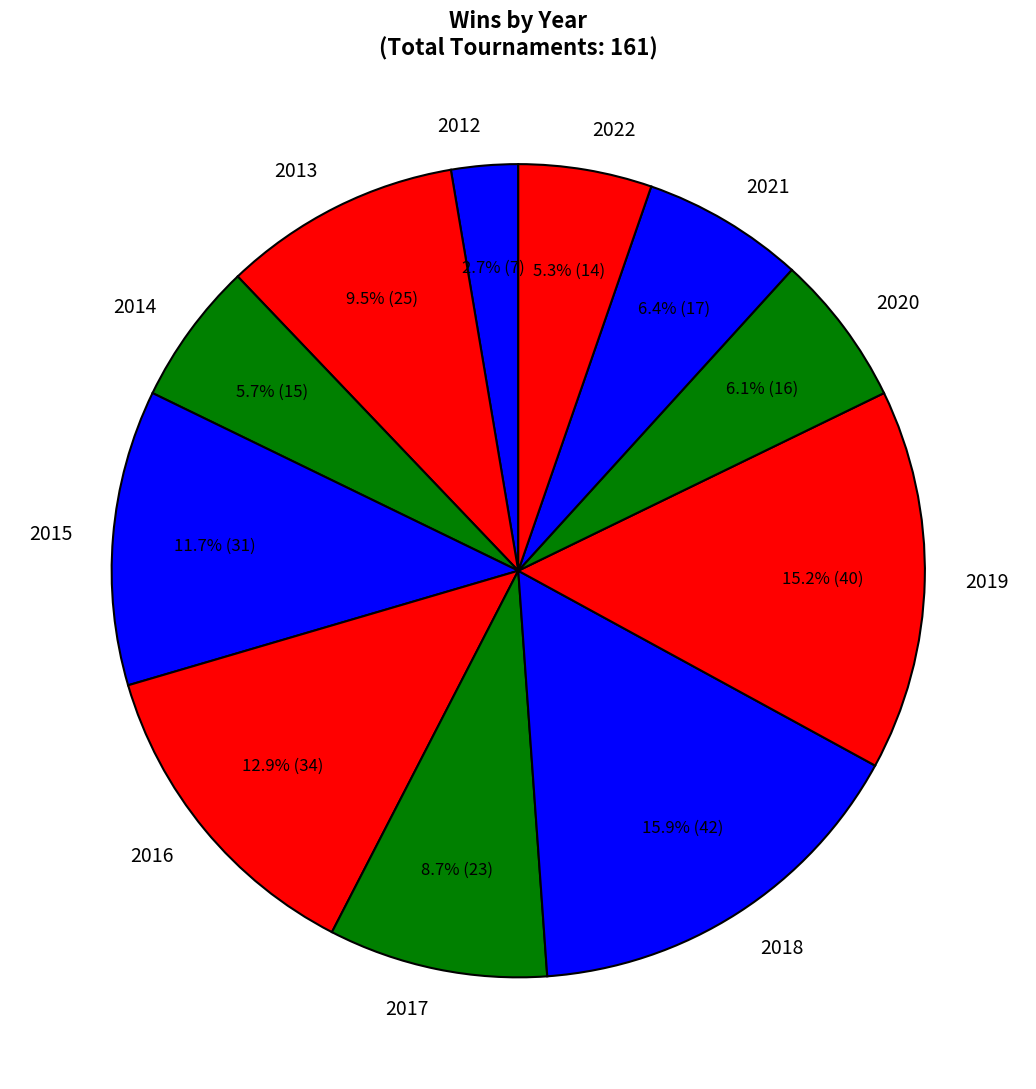

Which has a higher value, 2014 or 2019?

2019